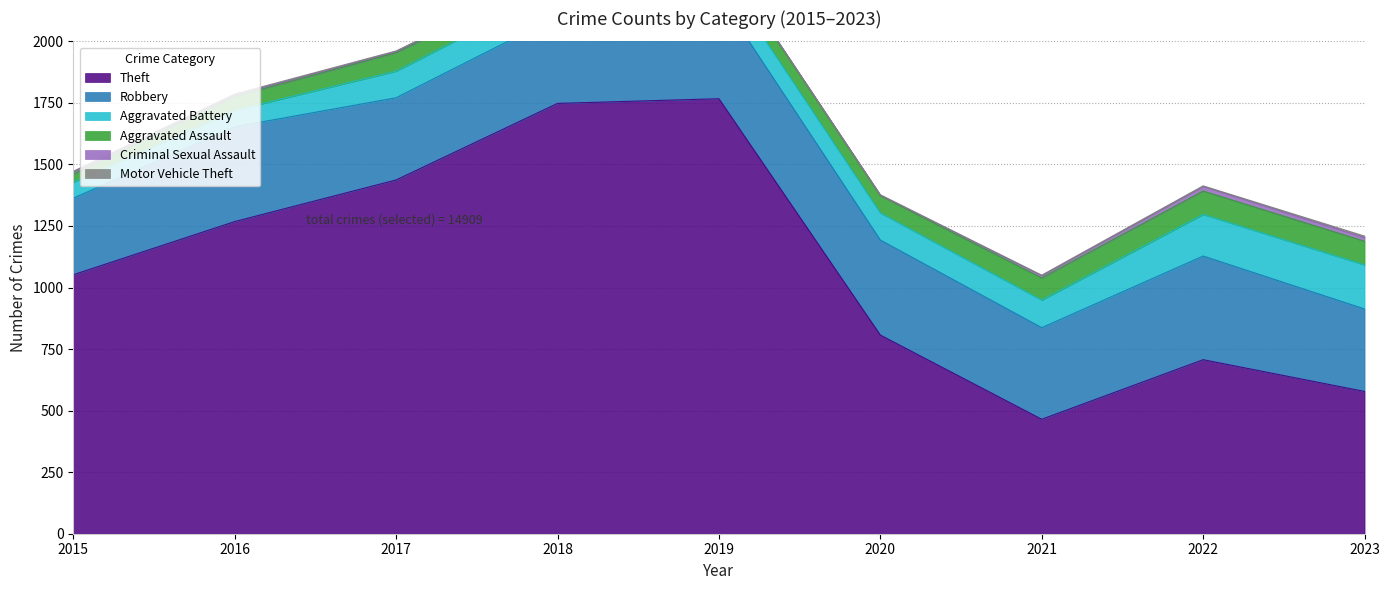

What is the average value of the Criminal Sexual Assault series?

9